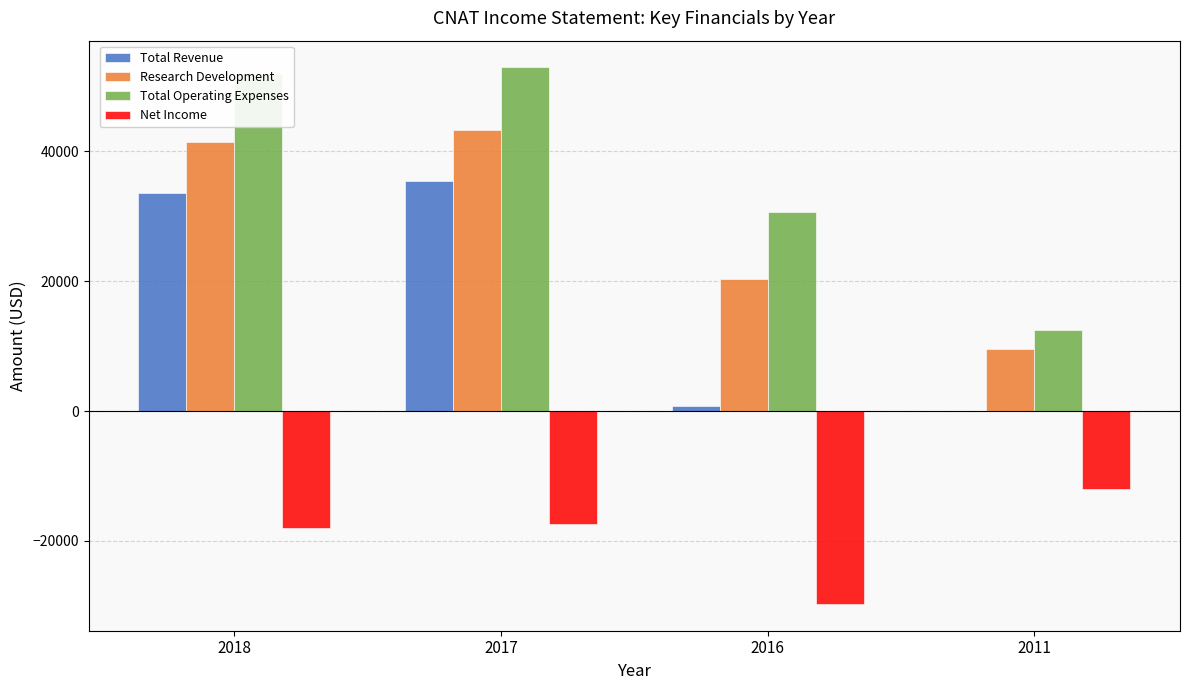

Is it true that Net Income equals -6120 at 2011?

False